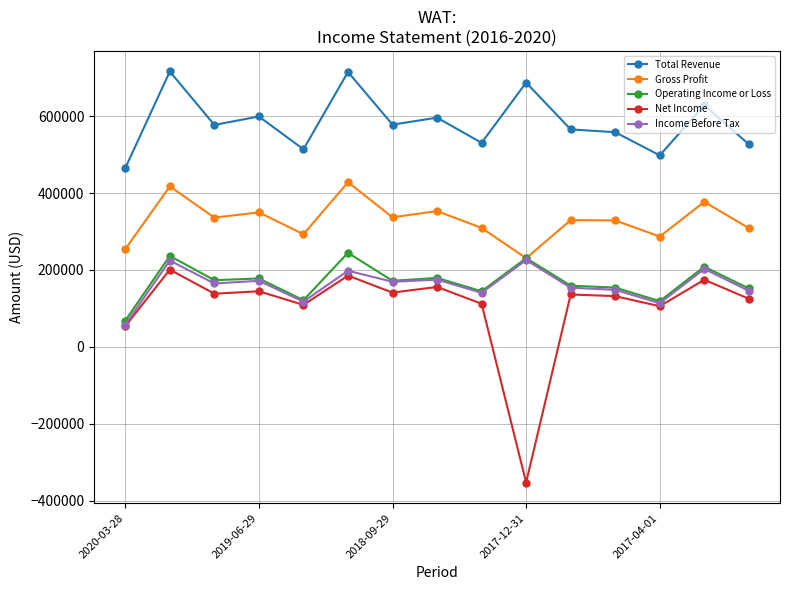

True or false: Gross Profit and Net Income intersect in this chart.

False